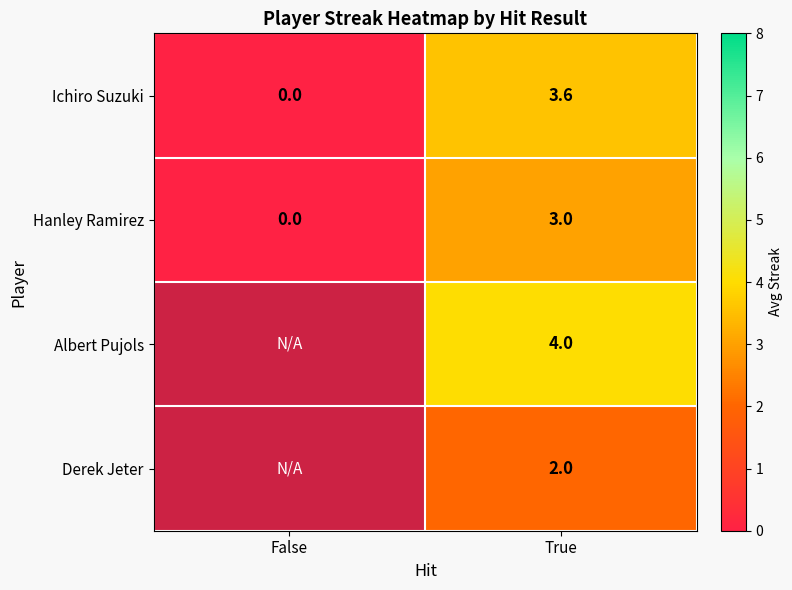

At which category does the chart reach its peak across all series?

True